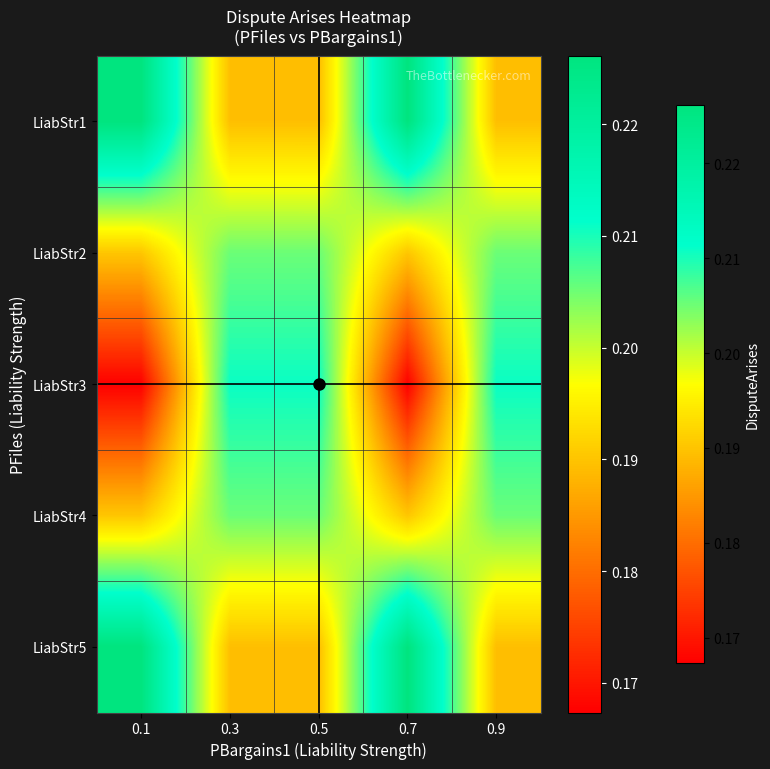

At 0.9, list the series in order from smallest to largest.

LiabStr5, LiabStr1, LiabStr2, LiabStr4, LiabStr3